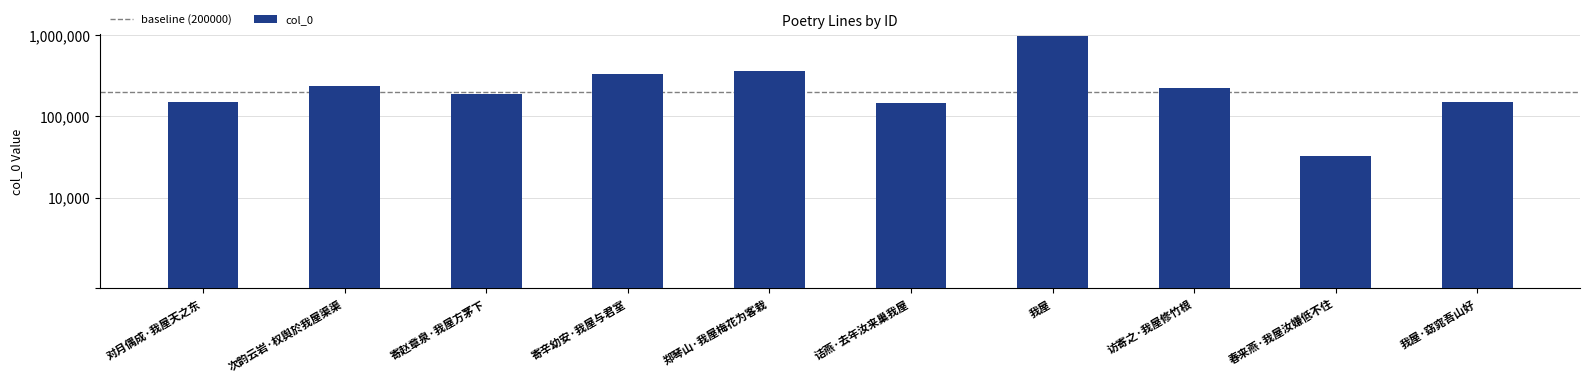

Which category has the highest value across all series?

我屋